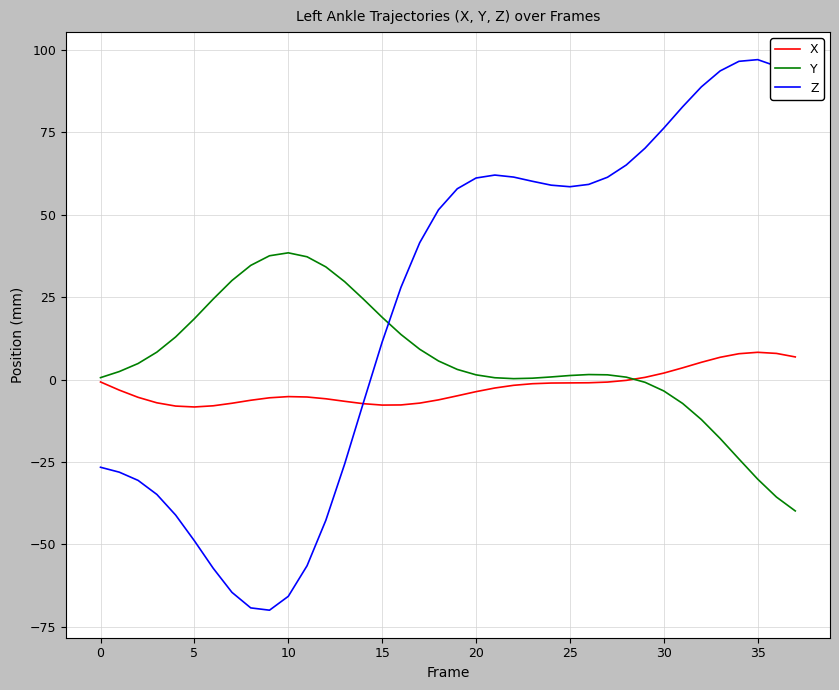

Which series has the largest total across all categories?

Z